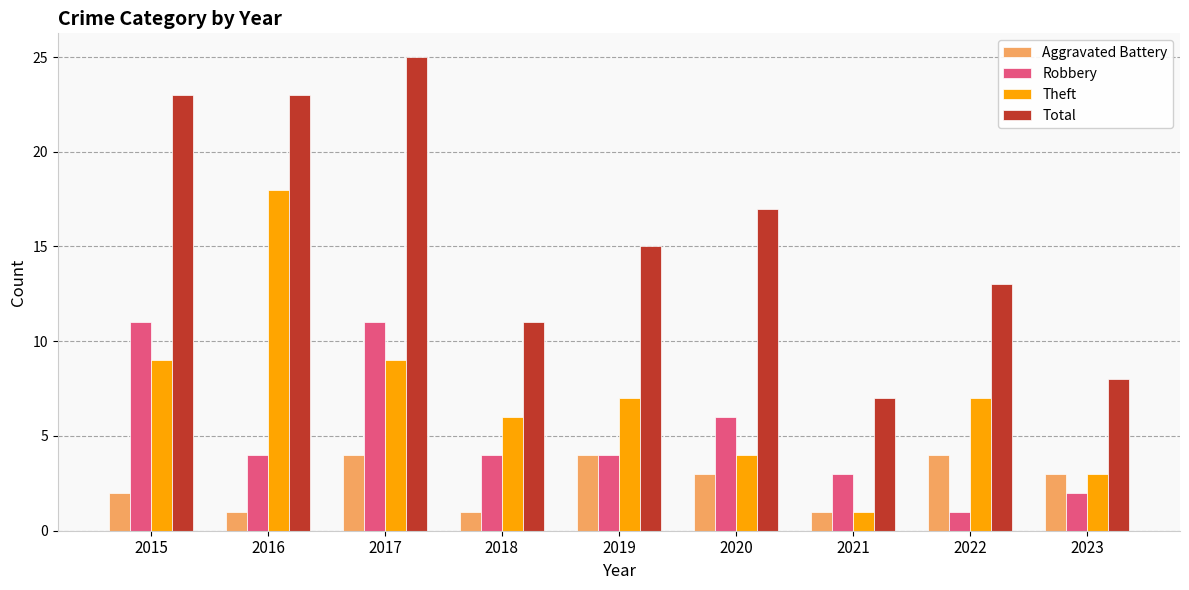

What is the maximum value for Aggravated Battery?

4